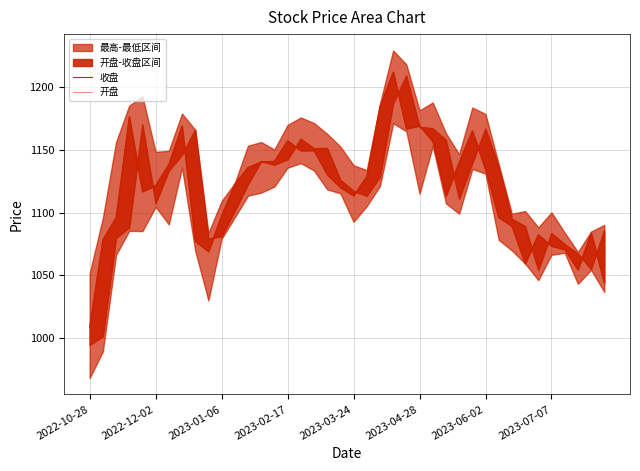

Reading left to right, list all the values displayed in this chart.

收盘: 1008.9	1078.4	1096.0	1176.3	1116.8	1121.5	1138.5	1169.0	1077.2	1069.0	1097.6	1122.8	1135.9	1140.4	1140.8	1157.2	1149.4	1149.4	1130.3	1120.0	1113.5	1128.7	1184.4	1211.9	1166.8	1169.2	1156.8	1113.3	1140.0	1165.1	1134.3	1096.1	1089.2	1059.5	1082.4	1073.3	1070.7	1054.5	1083.8	1043.9
开盘: 994.6	1001.4	1079.8	1088.1	1170.0	1107.4	1133.2	1146.1	1165.8	1079.3	1081.0	1101.3	1122.5	1140.9	1138.1	1142.4	1158.7	1151.1	1151.3	1126.0	1117.2	1113.3	1128.4	1186.9	1209.0	1168.2	1167.1	1157.8	1110.9	1139.5	1166.7	1136.6	1094.9	1089.2	1054.3	1083.5	1074.8	1067.3	1055.0	1085.8